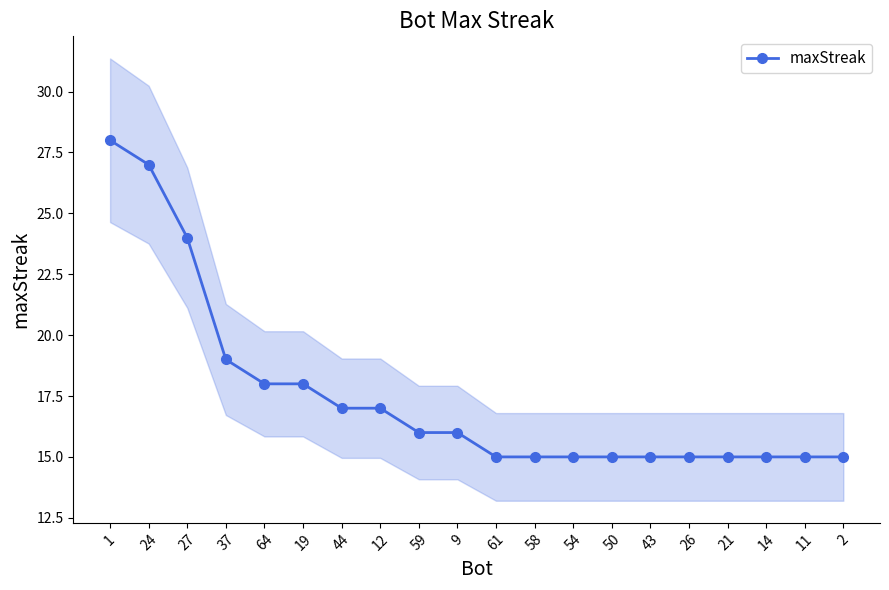

Rank the categories by value from lowest to highest.

61, 58, 54, 50, 43, 26, 21, 14, 11, 2, 59, 9, 44, 12, 64, 19, 37, 27, 24, 1